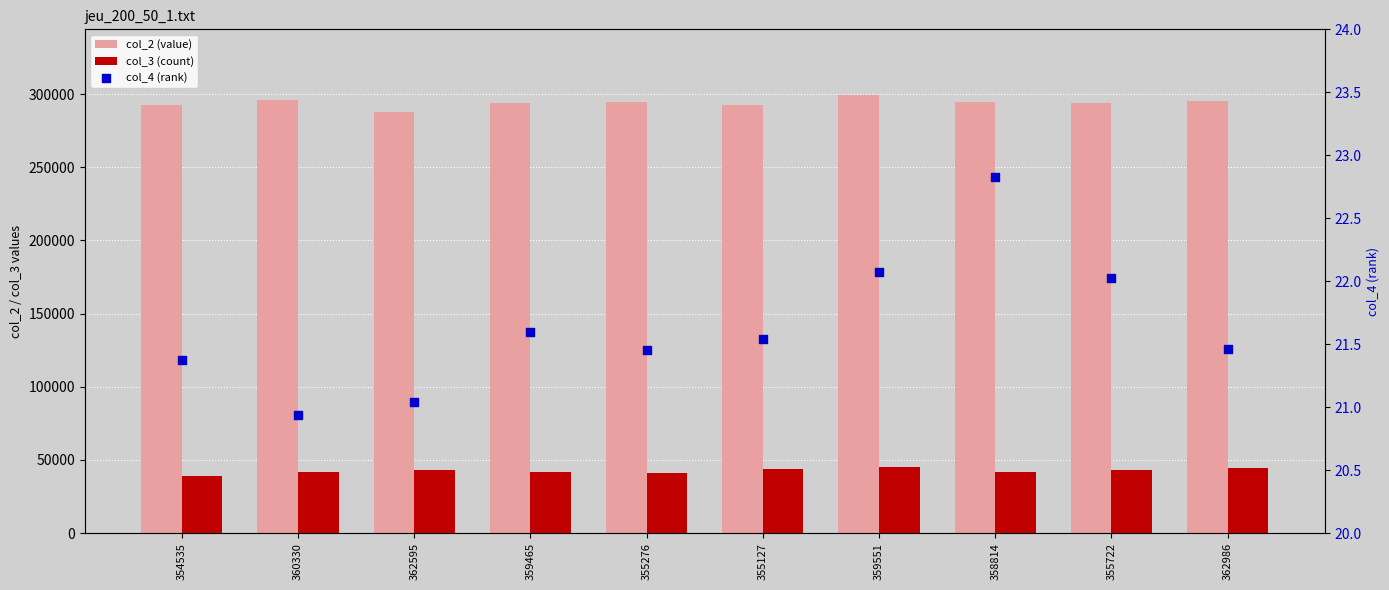

Which series has the largest total across all categories?

col_2 (value)